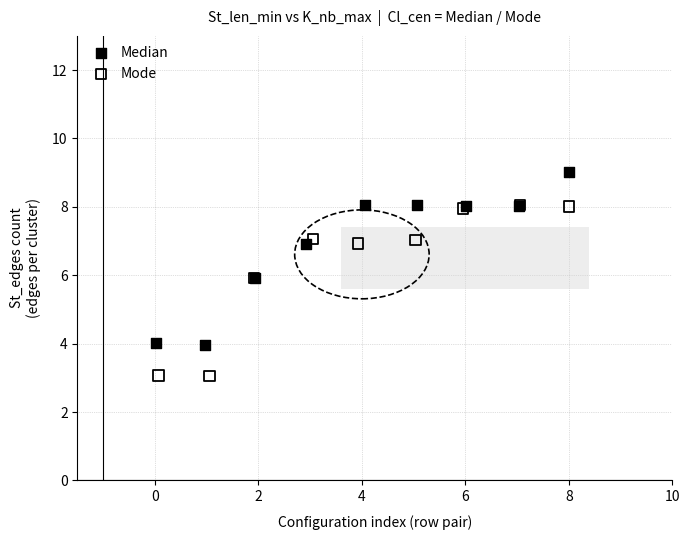

Which series contains the lowest Y value?

Mode